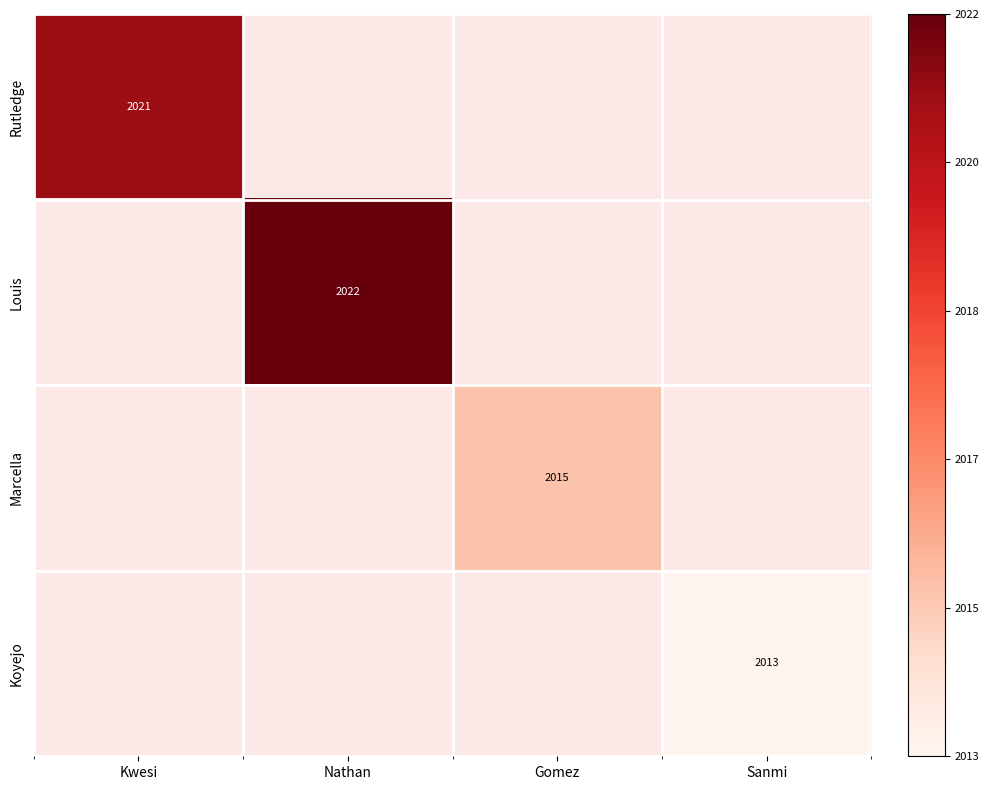

Is the value of Koyejo at Nathan greater than the value of Louis at Nathan?

No